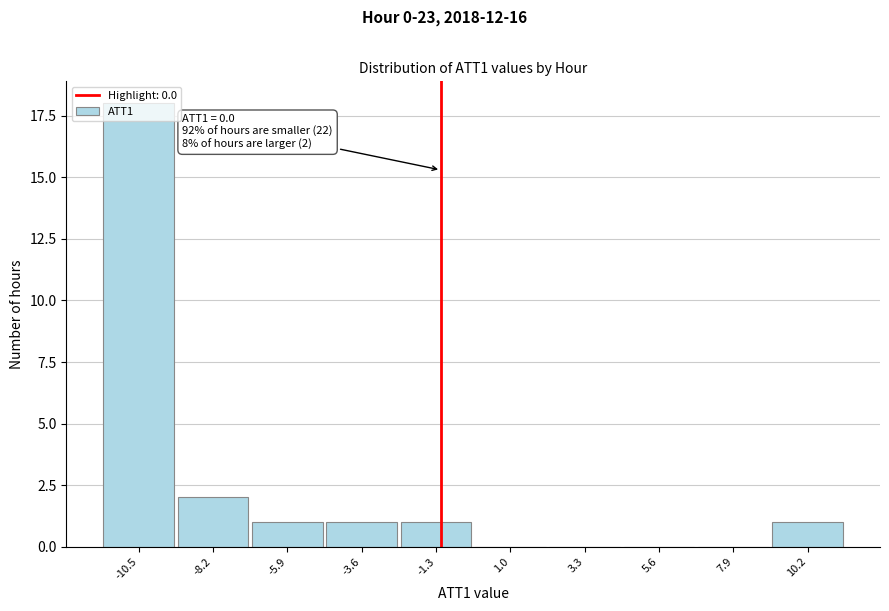

Which has a higher value, -5.9 or 1.0?

-5.9